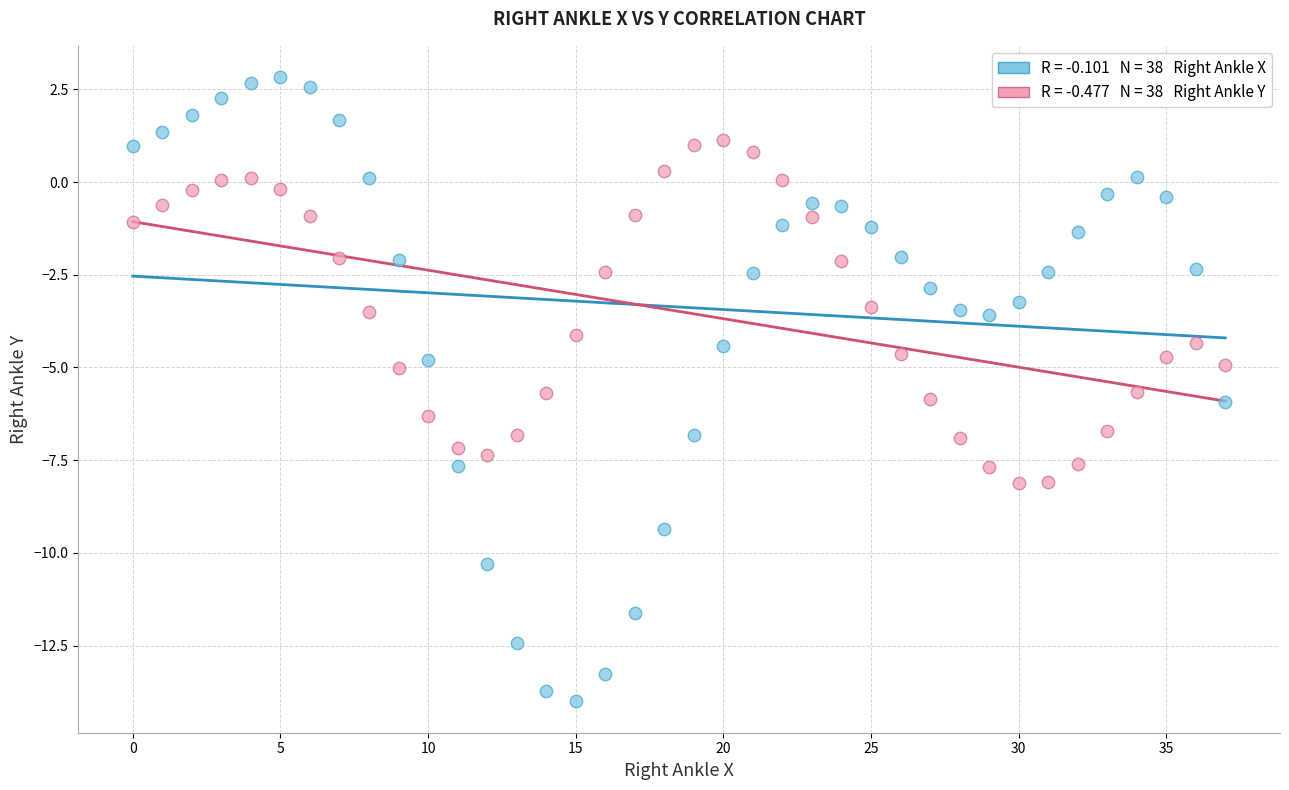

Across all data points, what is the range of Y values (max minus min)?

16.8